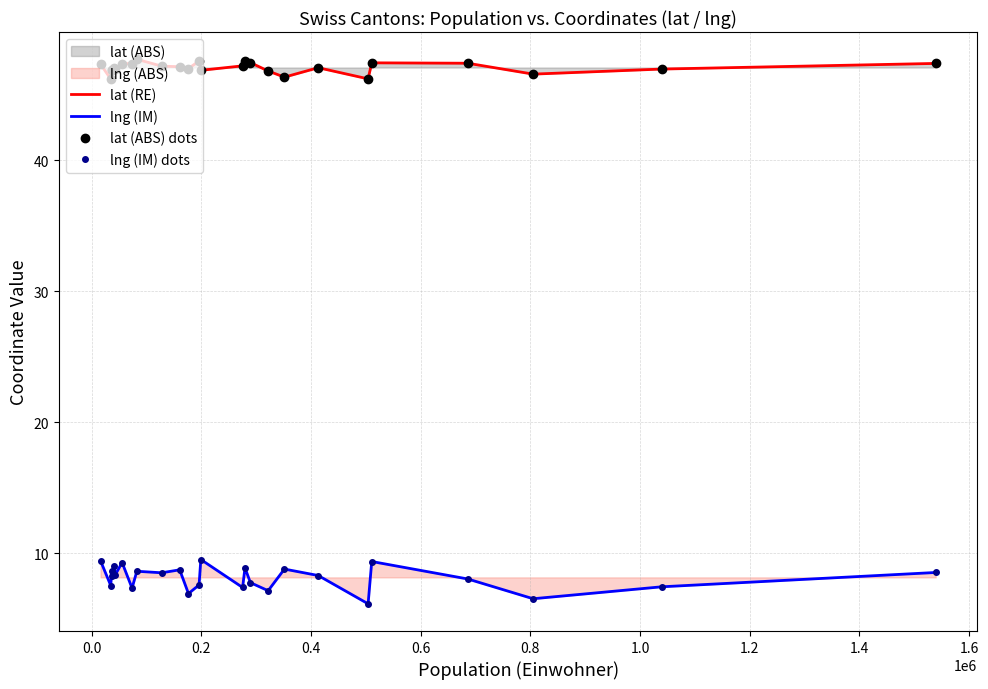

What is the smallest value displayed?

6.2